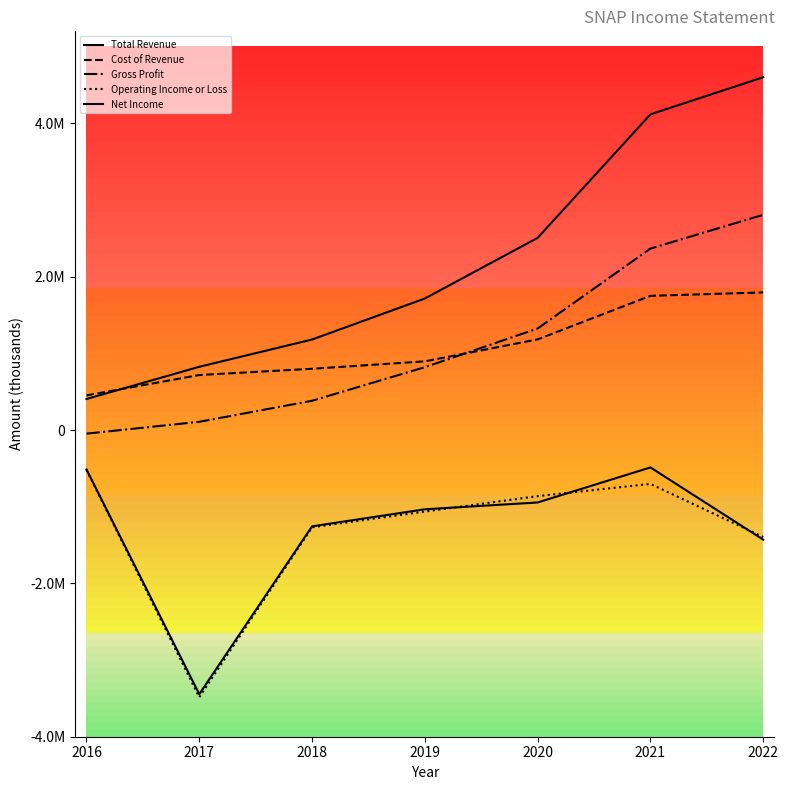

List the labels in order of Total Revenue value, smallest first.

2016, 2017, 2018, 2019, 2020, 2021, 2022